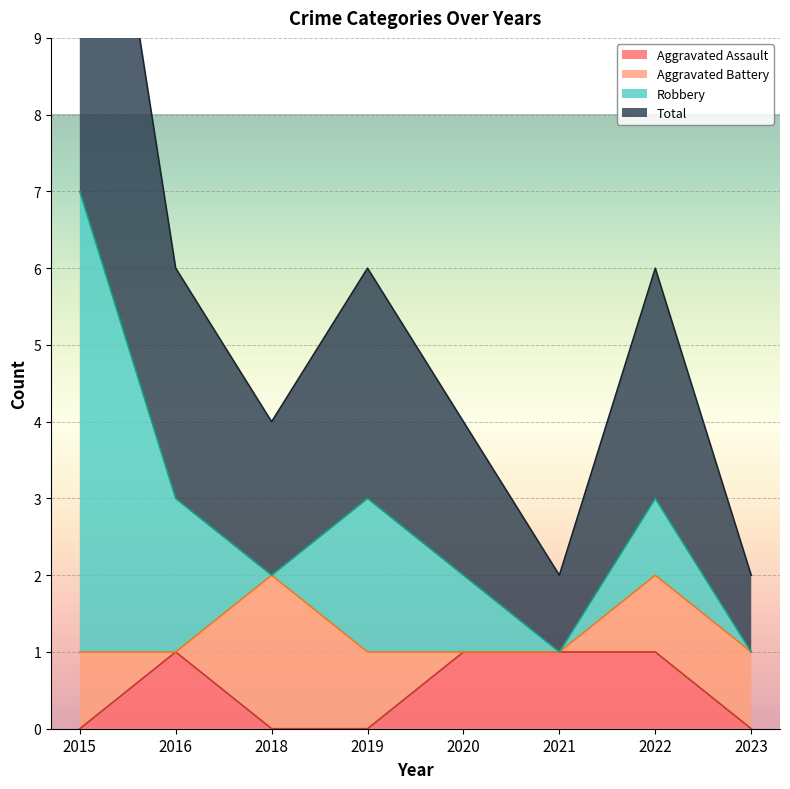

The Aggravated Assault series shows 0 at 2023. True or false?

True